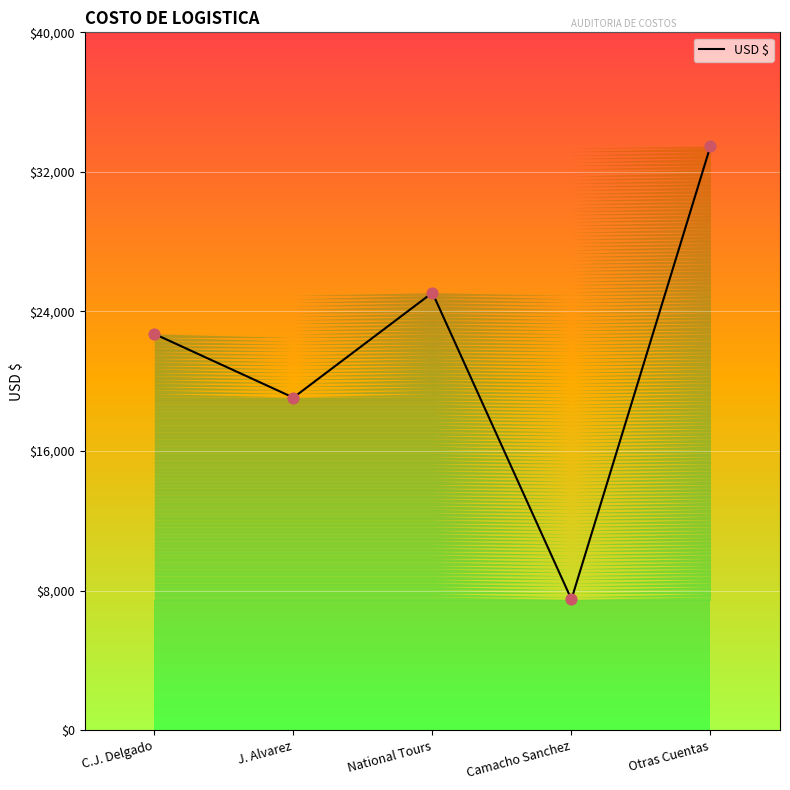

Approximately how many times larger is the value at J. Alvarez compared to Camacho Sanchez?

2.5